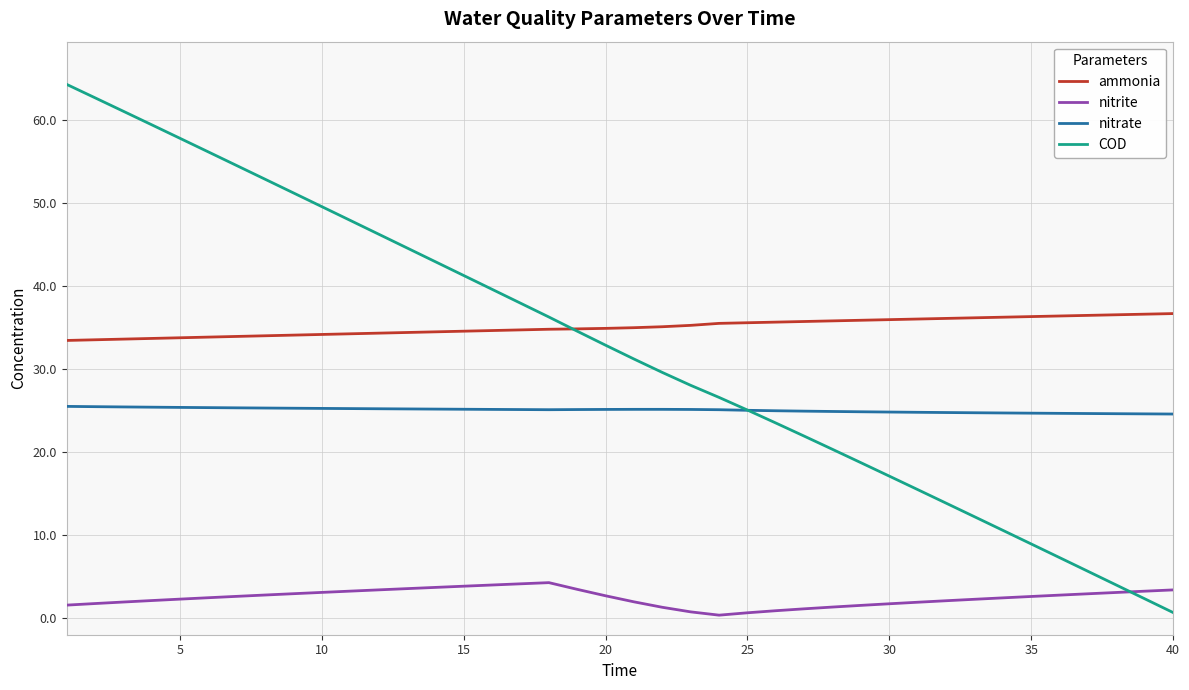

Rank the series by their maximum value, from lowest to highest.

nitrite, nitrate, ammonia, COD